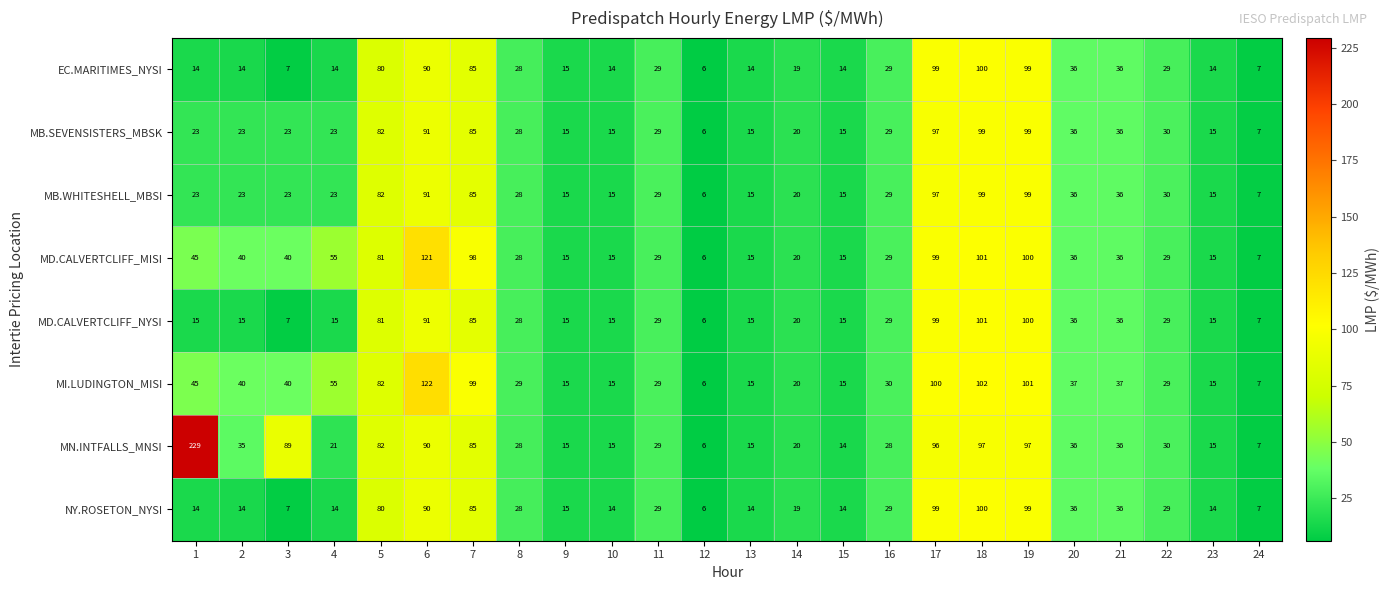

What is the sum of all MD.CALVERTCLIFF_NYSI values?

904